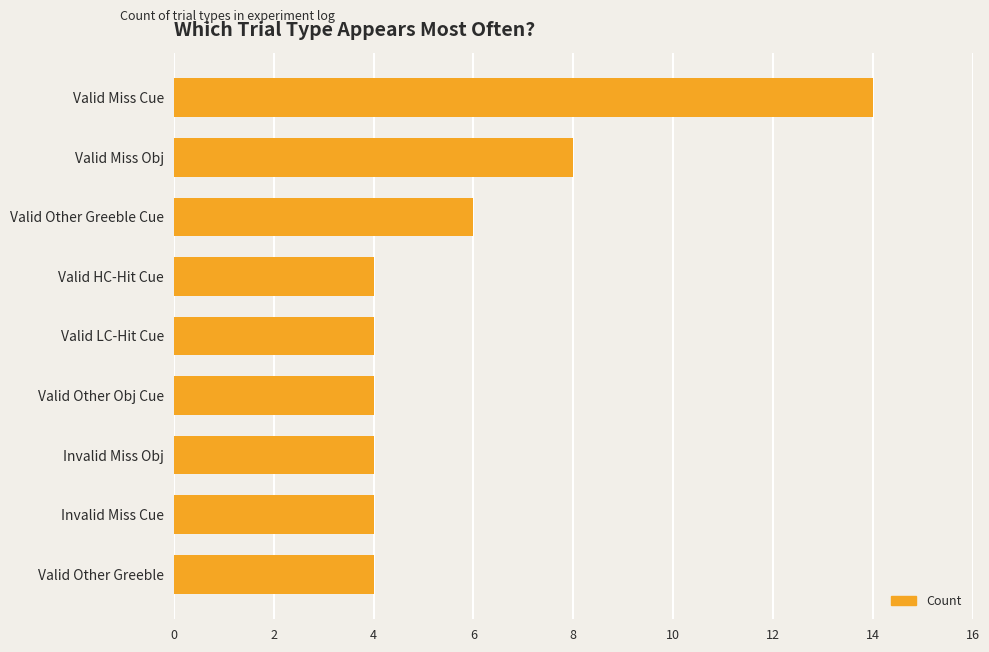

Reading top to bottom, what are all the values shown in this chart?

14	8	6	4	4	4	4	4	4